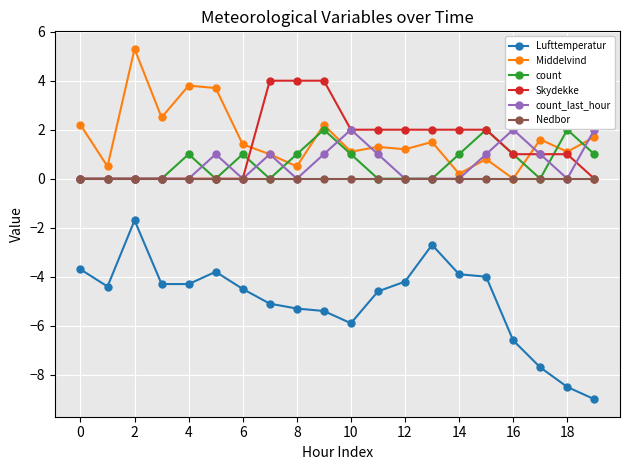

True or false: Lufttemperatur and count_last_hour intersect in this chart.

False